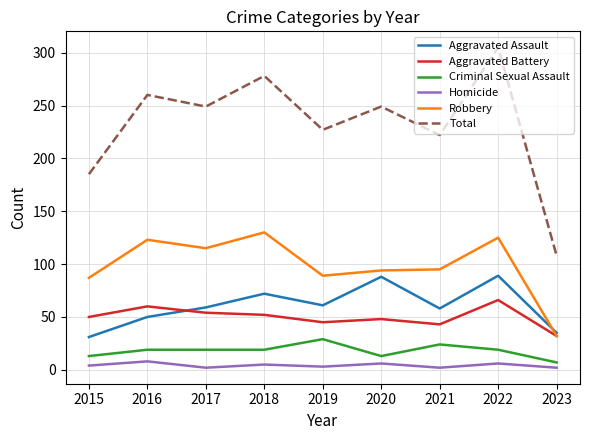

Read the Criminal Sexual Assault value at 2023, to the nearest 5.

5